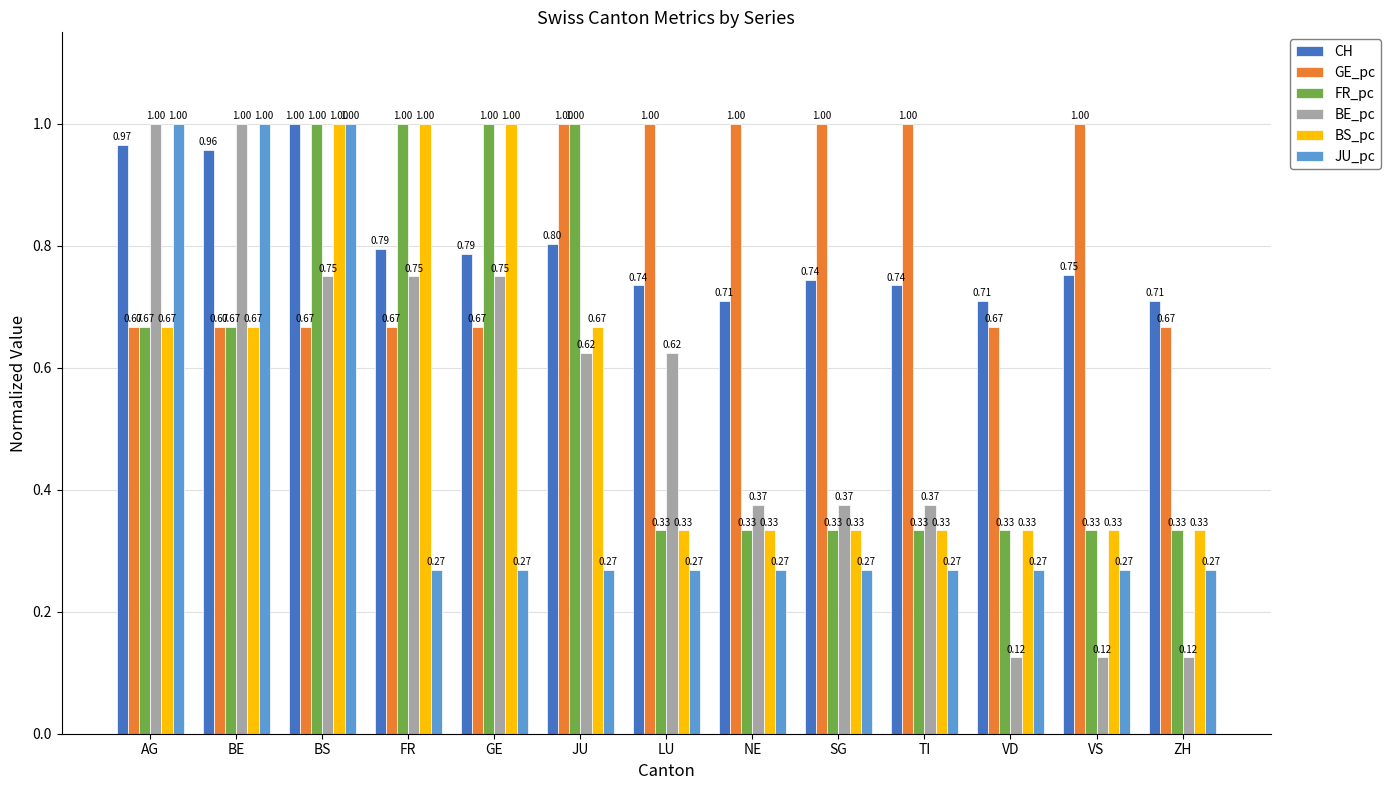

Between BE and TI, which series saw the biggest shift?

JU_pc